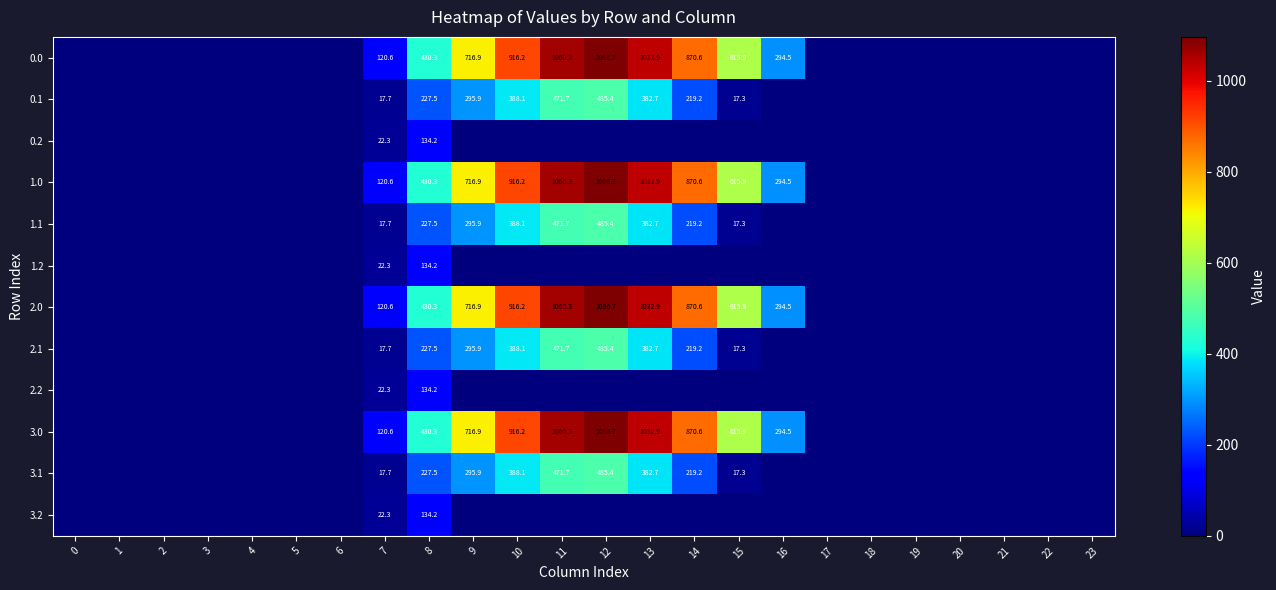

The value of 2.2 at 8 is 134.2. True or false?

True